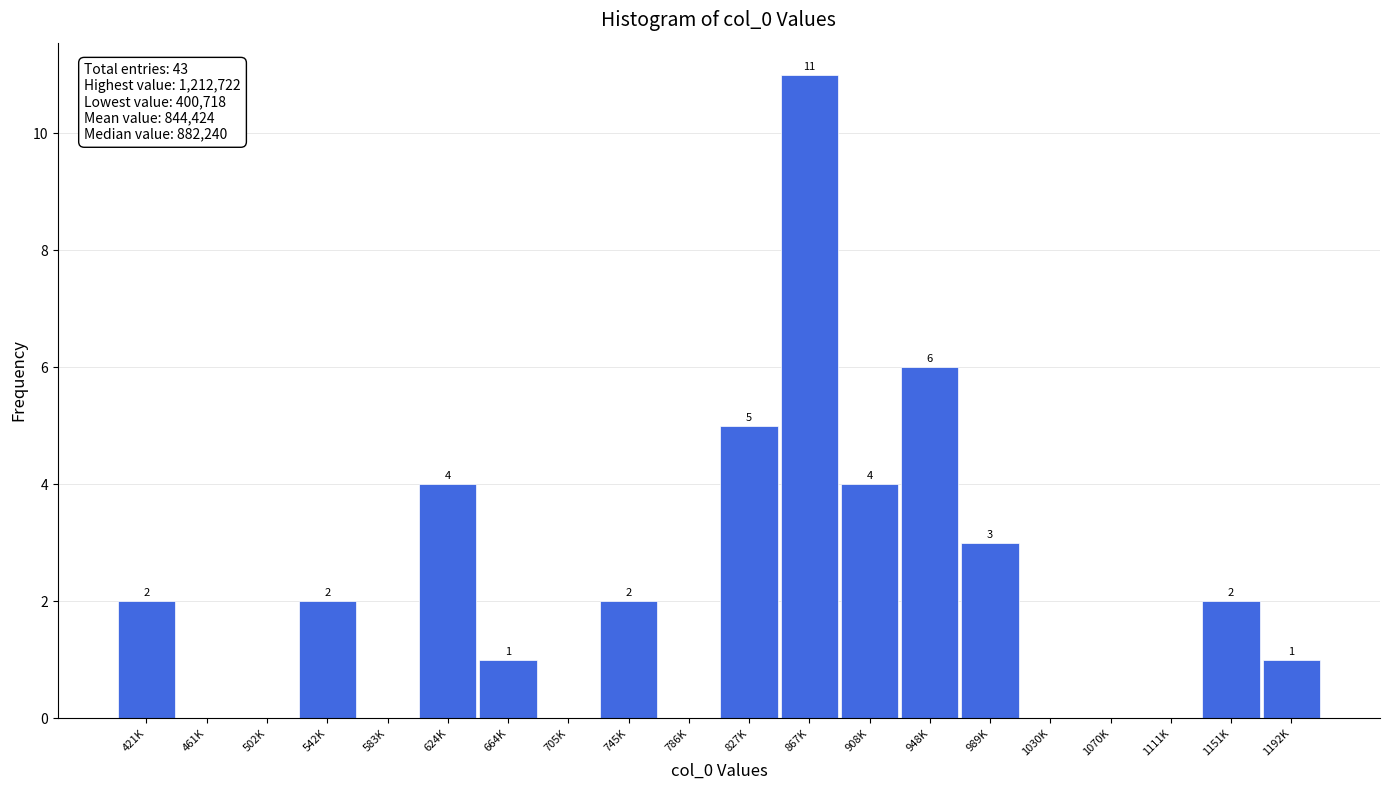

Reading left to right, list all the values displayed in this chart.

421K=2	461K=0	502K=0	542K=2	583K=0	624K=4	664K=1	705K=0	745K=2	786K=0	827K=5	867K=11	908K=4	948K=6	989K=3	1030K=0	1070K=0	1111K=0	1151K=2	1192K=1